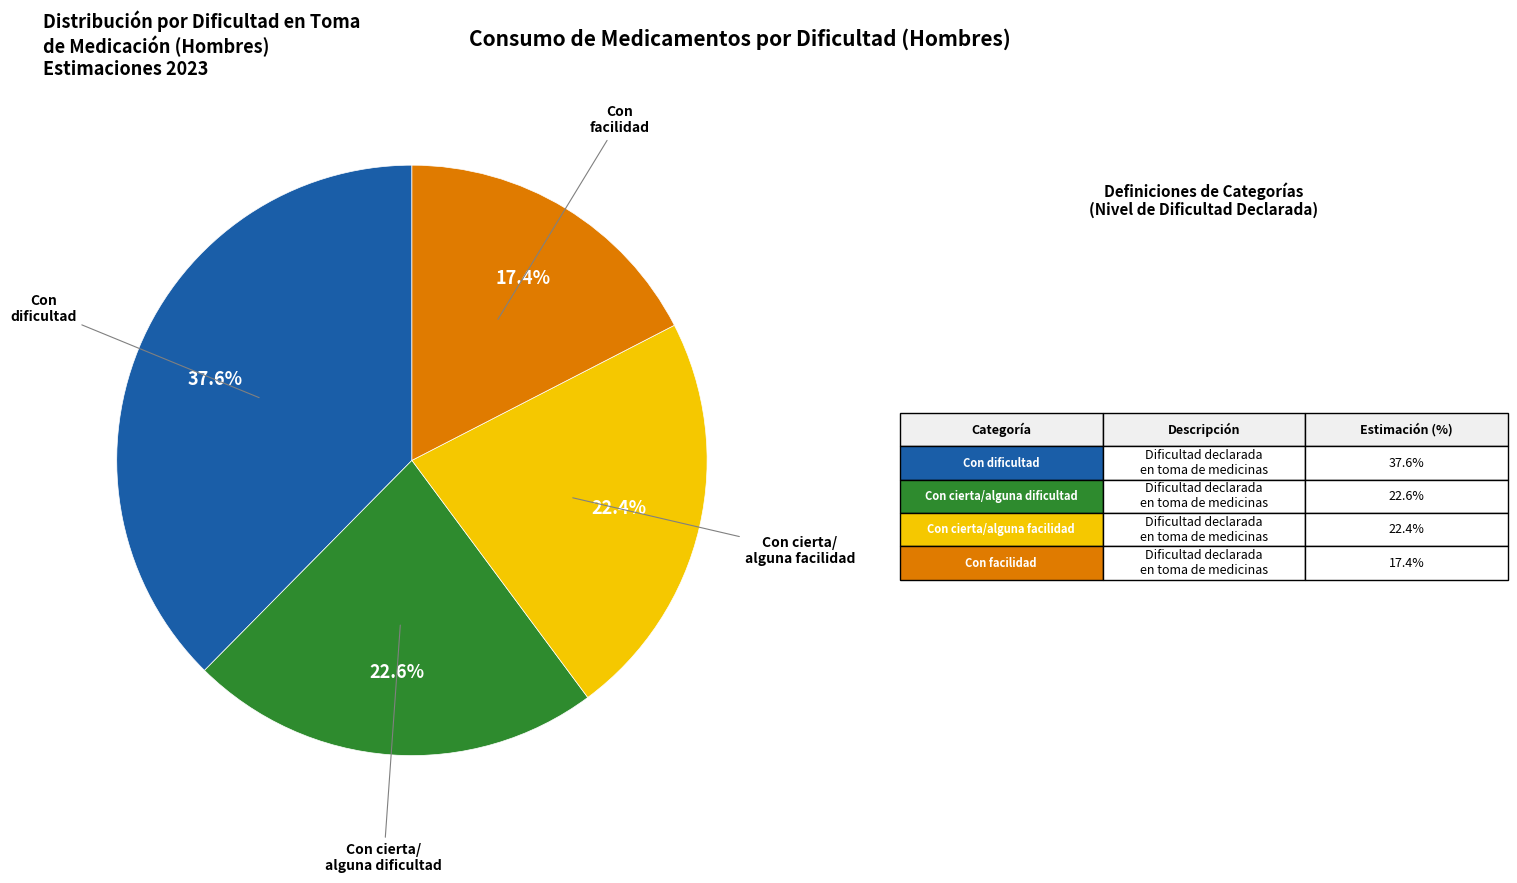

Is there any slice that represents more than half of the pie?

No